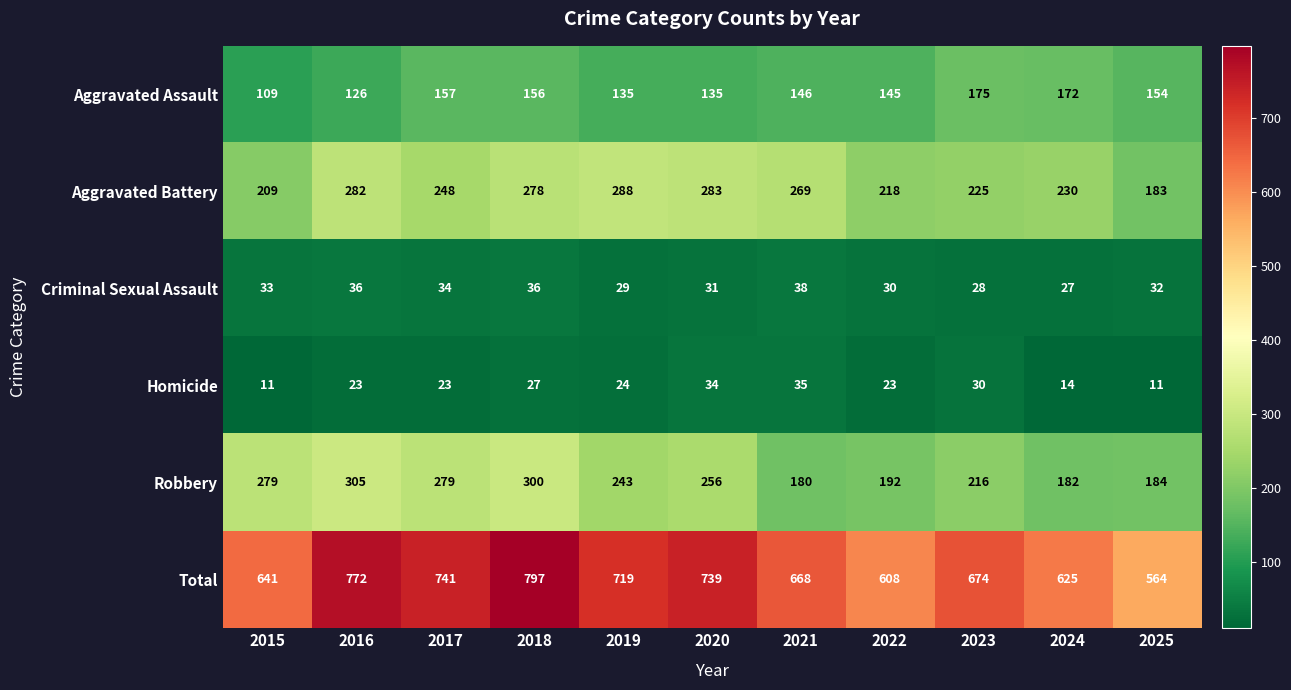

Count the Homicide values in the range 14 to 30.

7